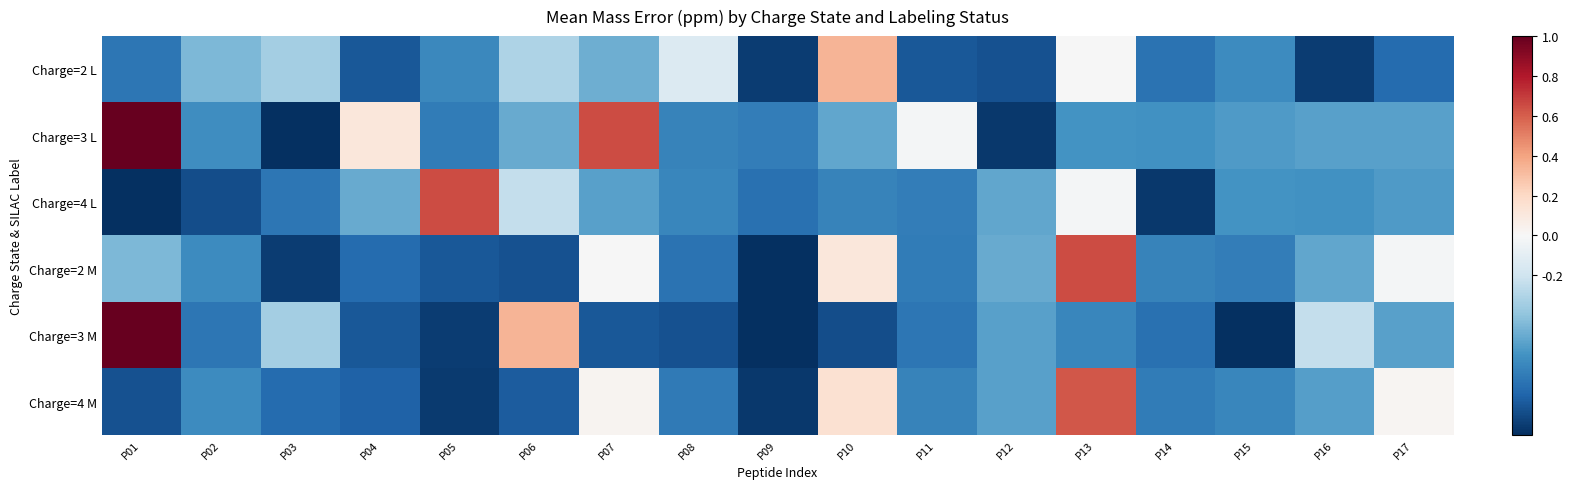

List the series in order of their peak value, lowest first.

Charge=2 L, Charge=4 M, Charge=4 L, Charge=2 M, Charge=3 L, Charge=3 M